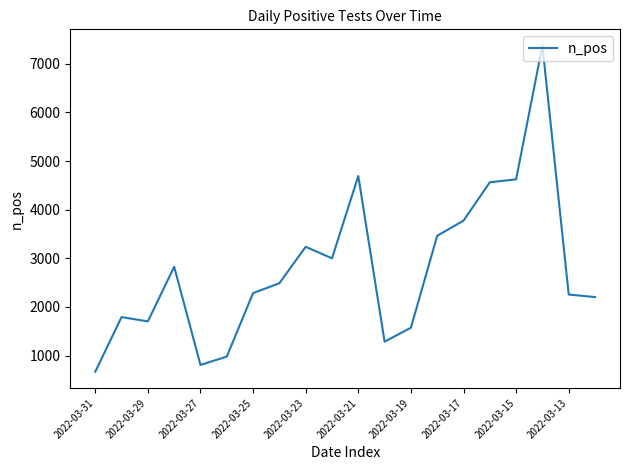

What is the minimum value shown in the chart?

668